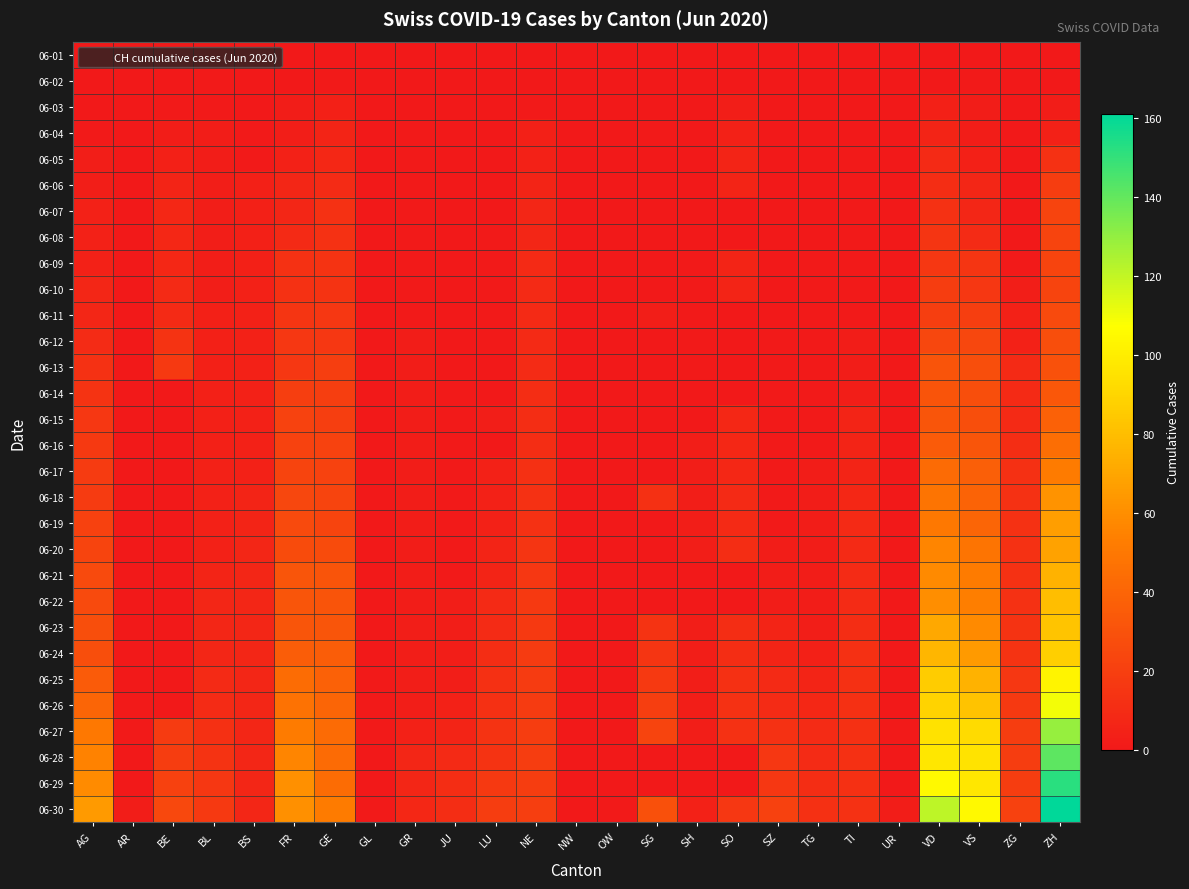

At which category is the sum across all series the highest?

ZH